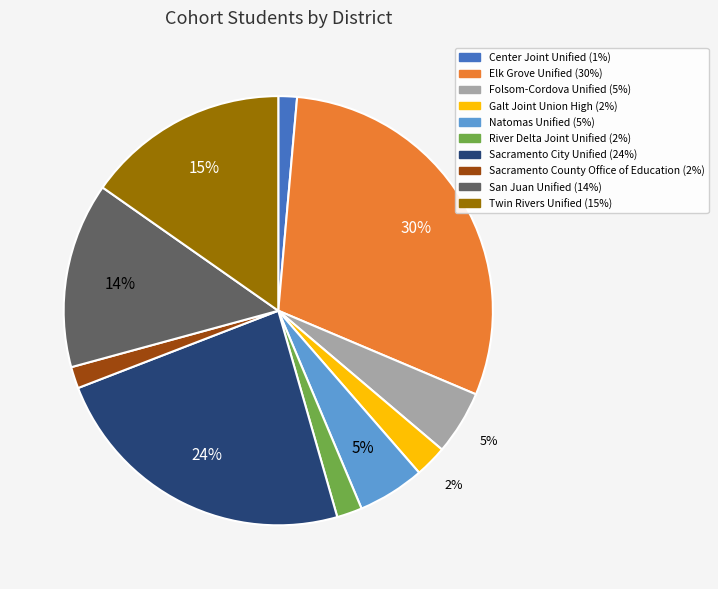

To the nearest percent, what is the difference between the Center Joint Unified and Natomas Unified slice percentages?

4%